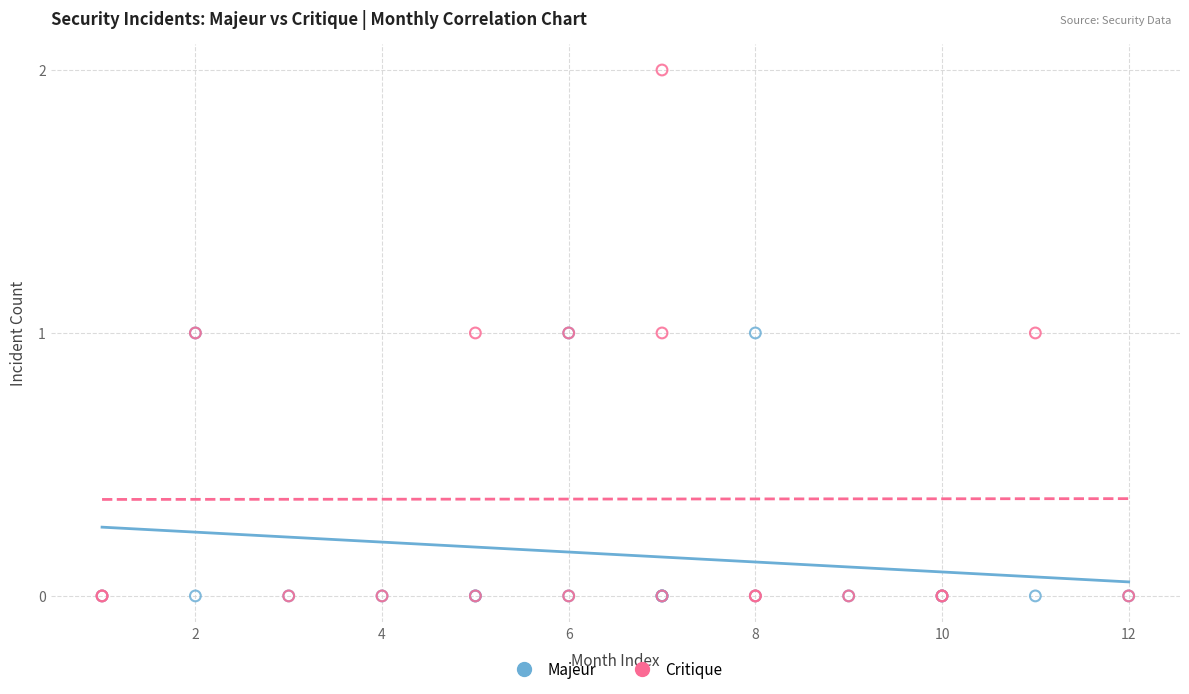

Which series has the largest Y range (max minus min)?

Critique